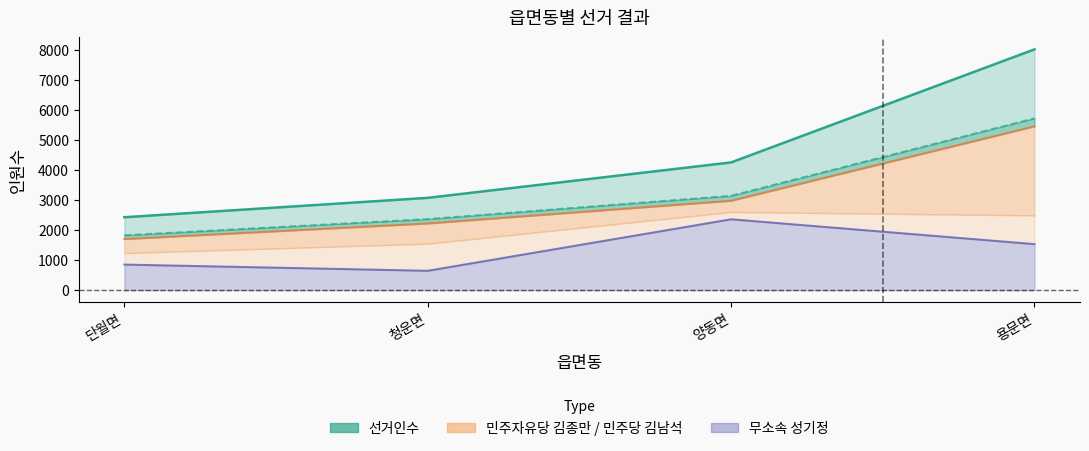

How many lines are shown in the chart?

3